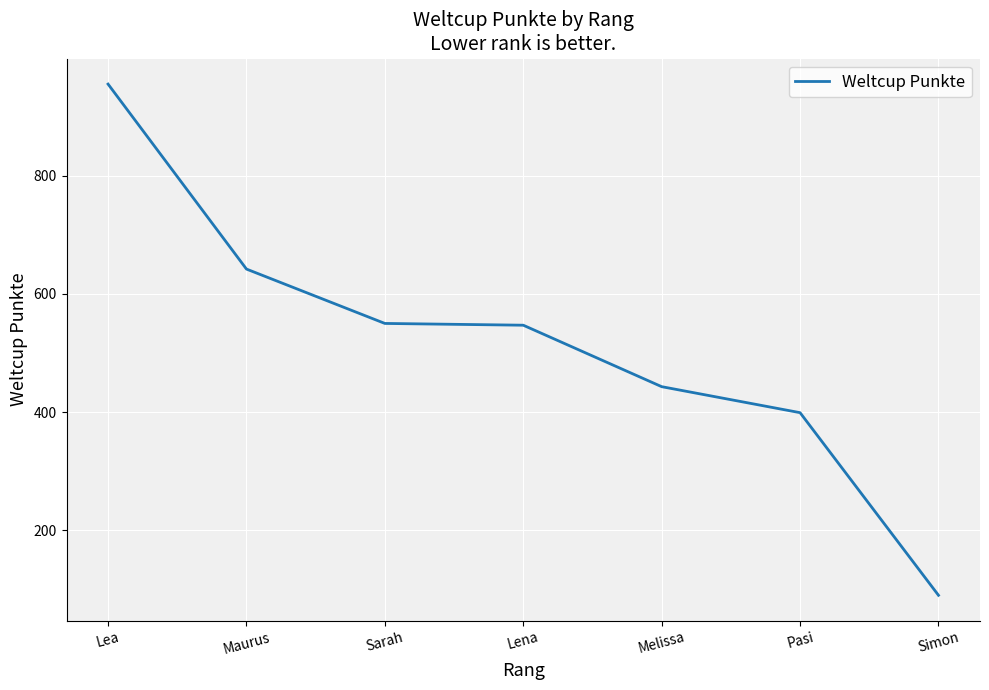

What is the maximum value shown in the chart?

955